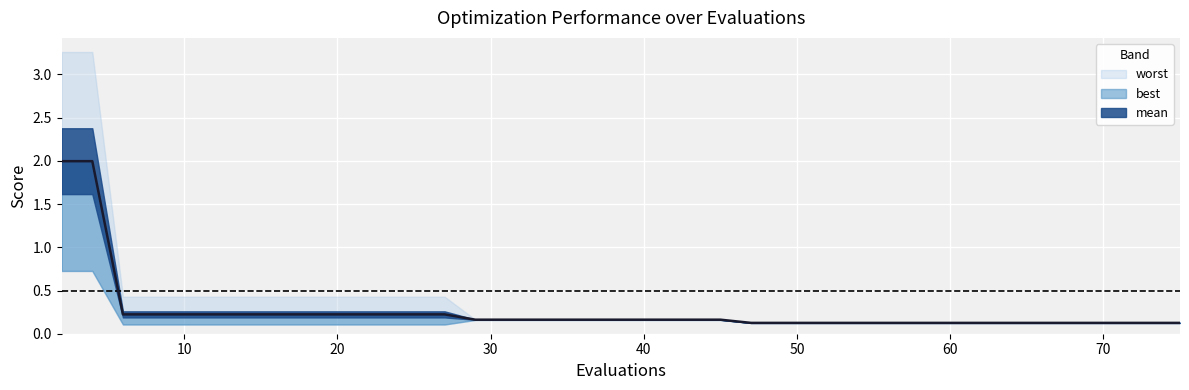

What is the minimum value for best?

0.1